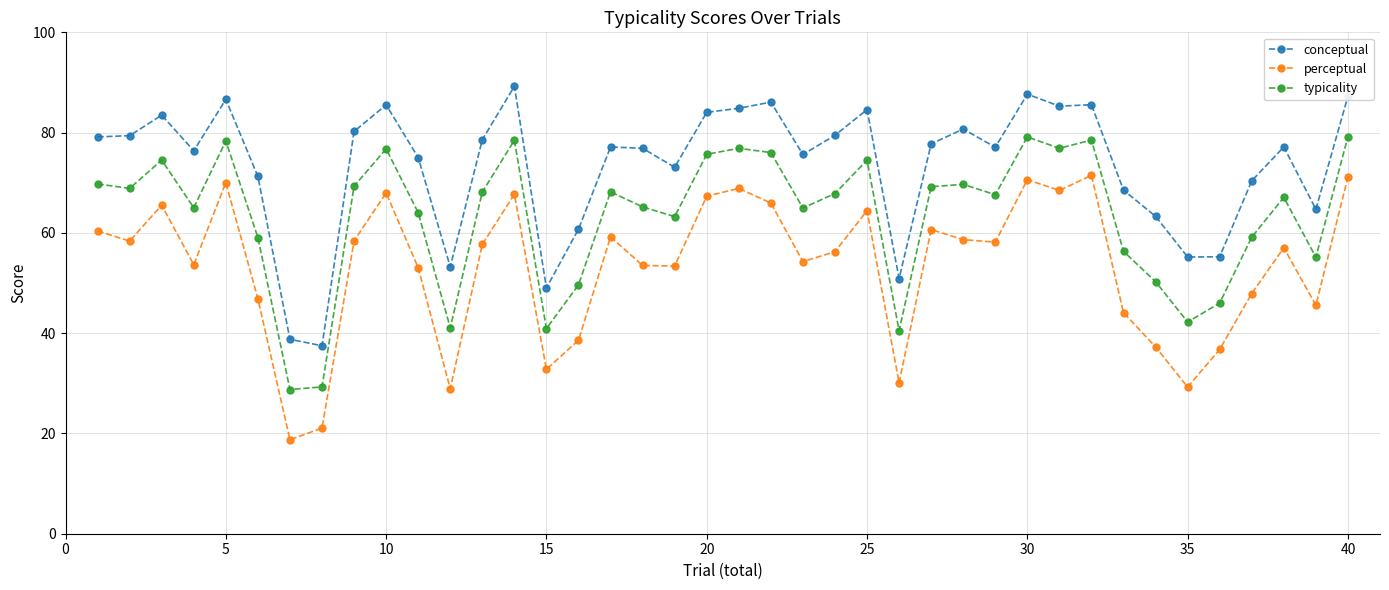

Rank the series by their average value, from highest to lowest.

conceptual, typicality, perceptual